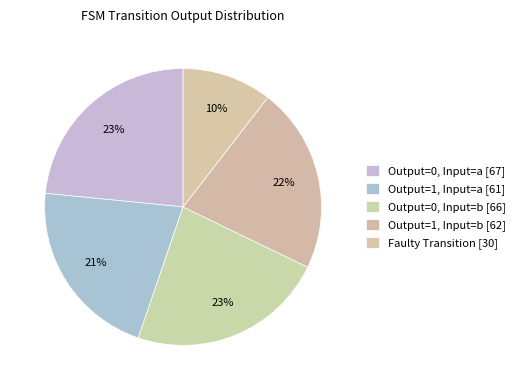

To the nearest percent, what is the average slice percentage?

20%